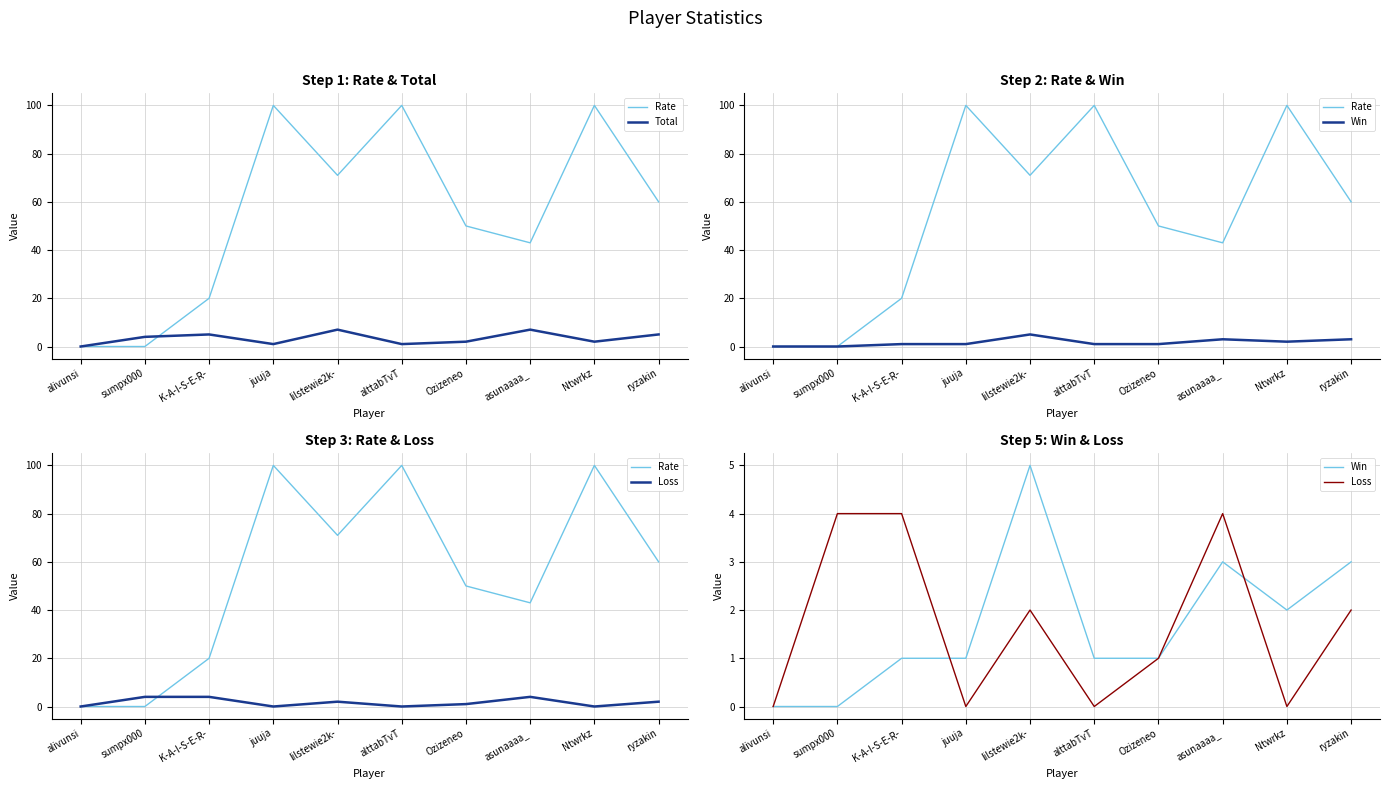

What is the greatest value displayed?

100